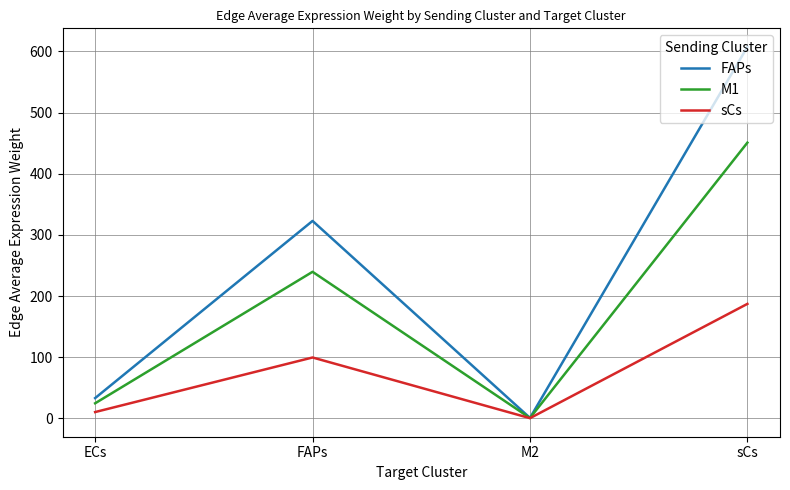

What is the approximate value of FAPs at FAPs?

322.8